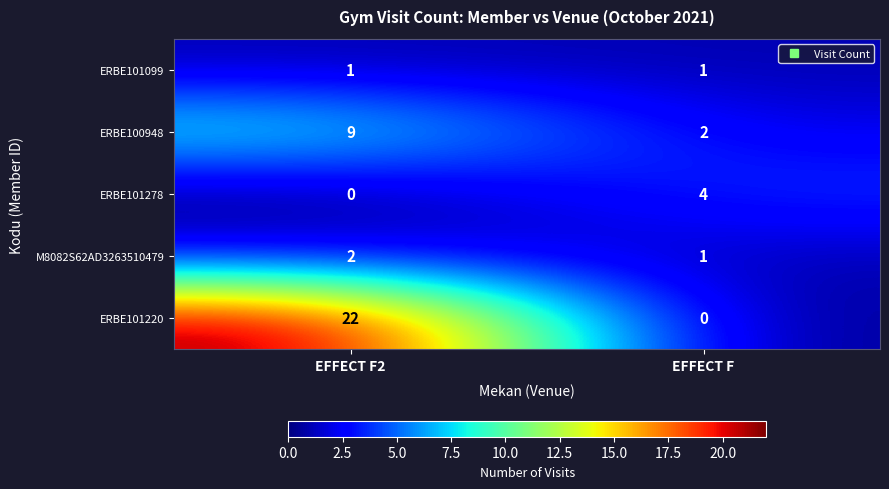

Rank the categories by ERBE100948 value from lowest to highest.

EFFECT F, EFFECT F2